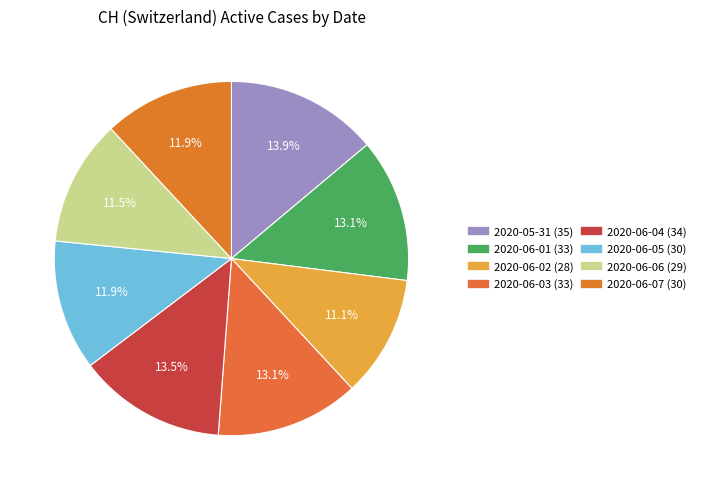

To the nearest percent, what is the difference between the largest and smallest slice percentages?

3%